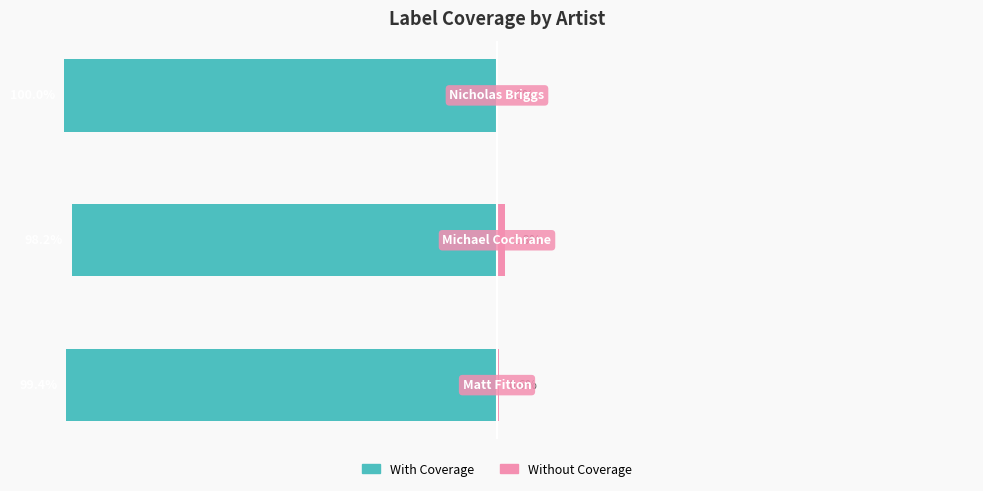

Are the bars horizontal?

Yes